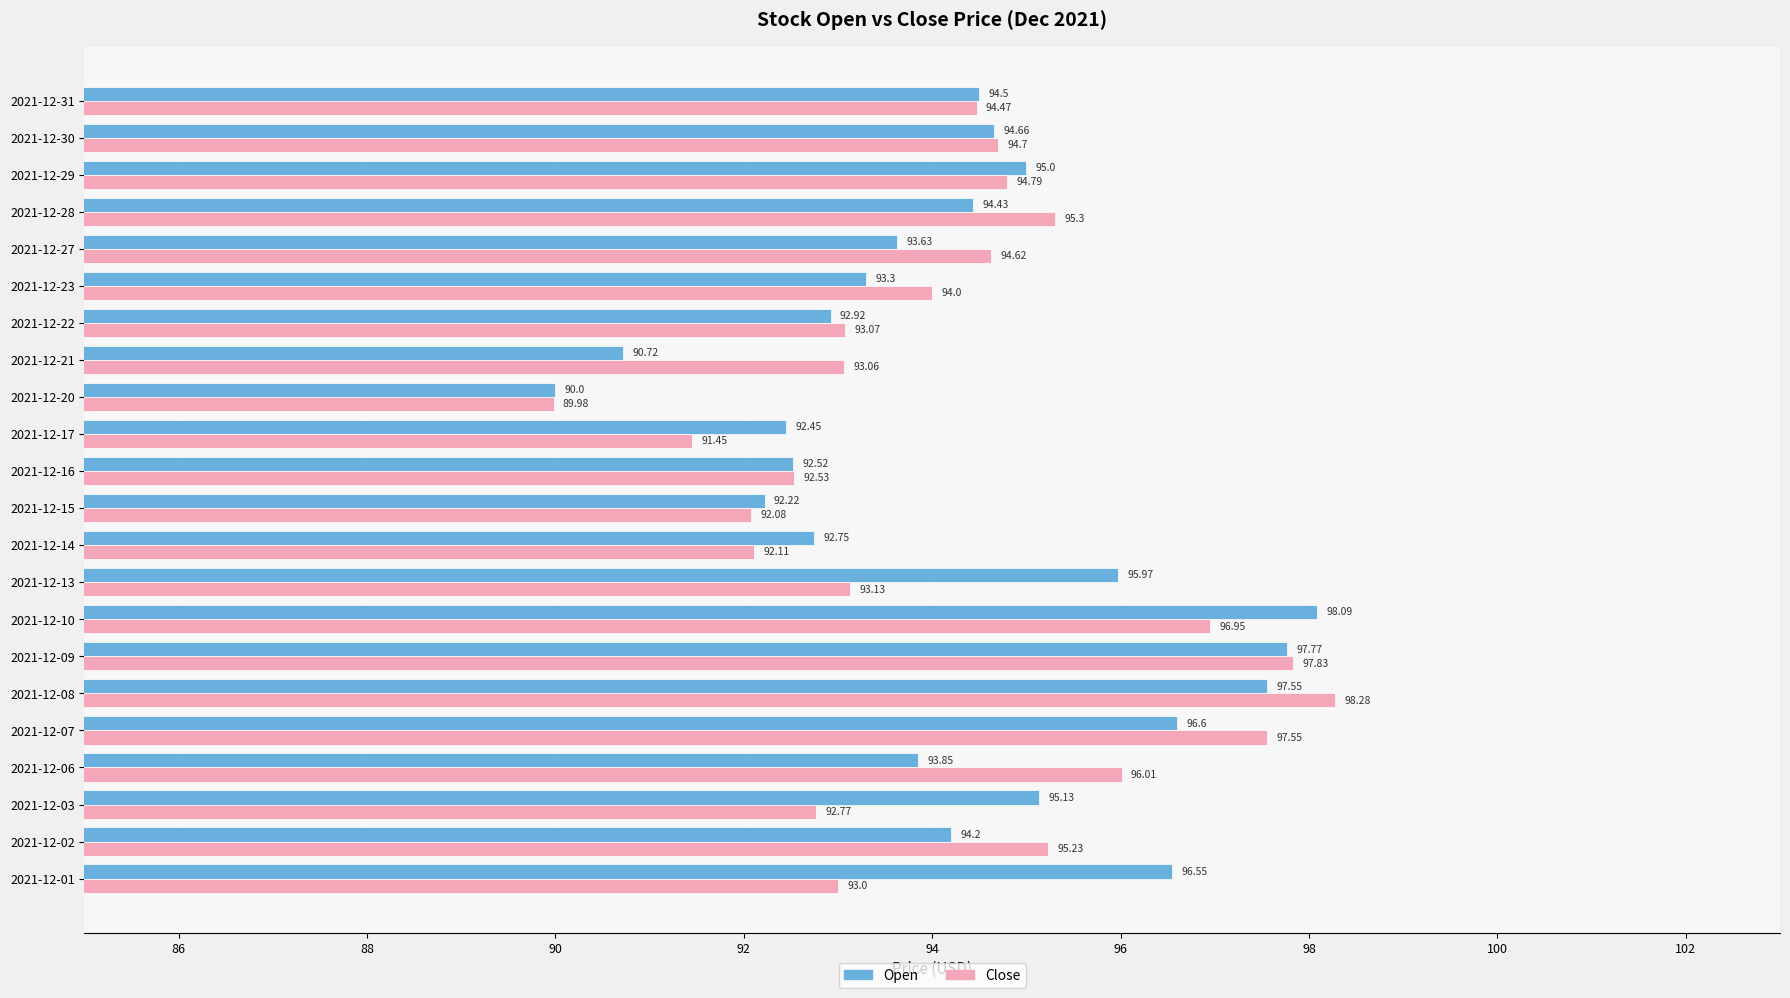

What is the greatest value displayed?

98.3